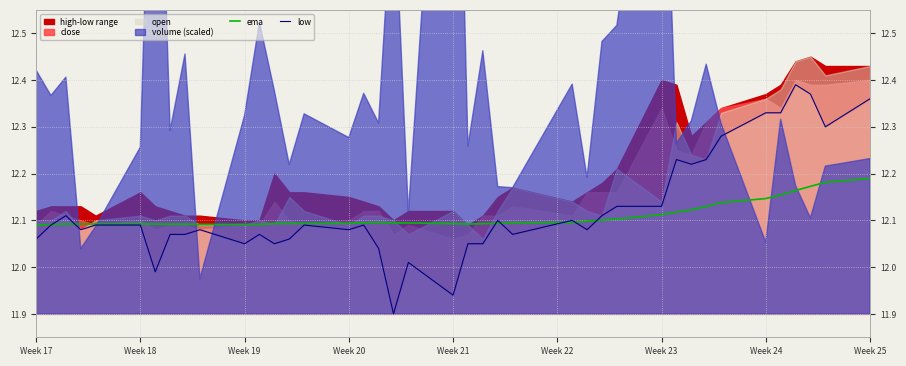

What position from the left is Week 21?

21